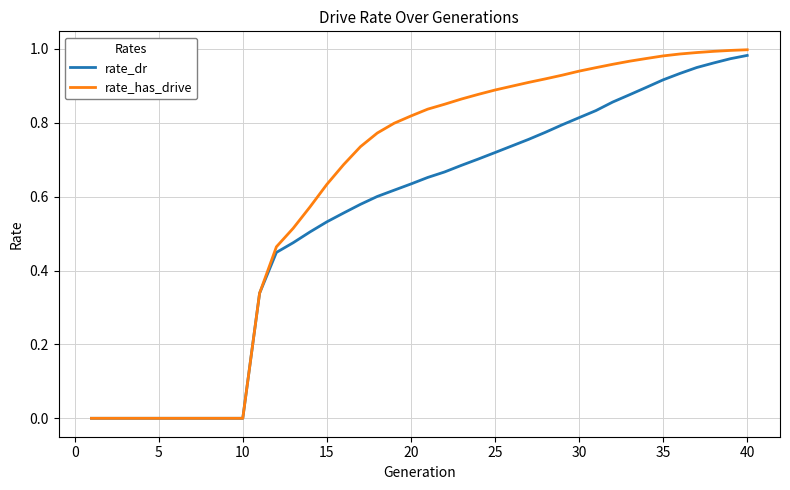

Which series has the largest total across all categories?

rate_has_drive